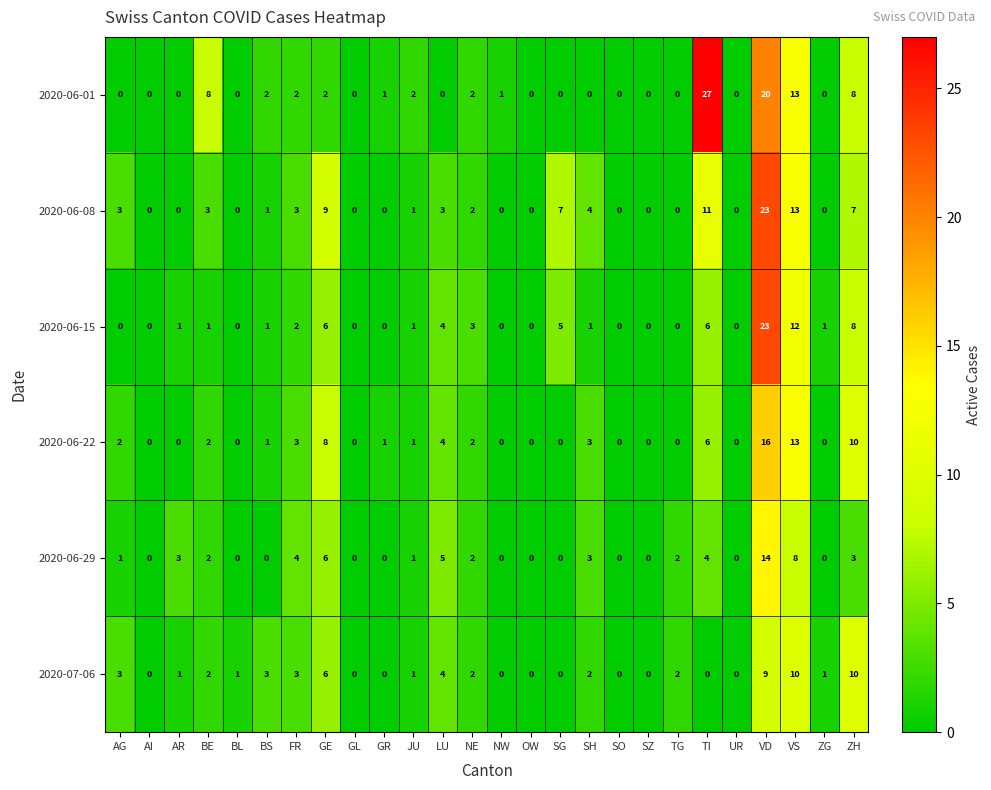

At which category does the chart reach its peak across all series?

TI